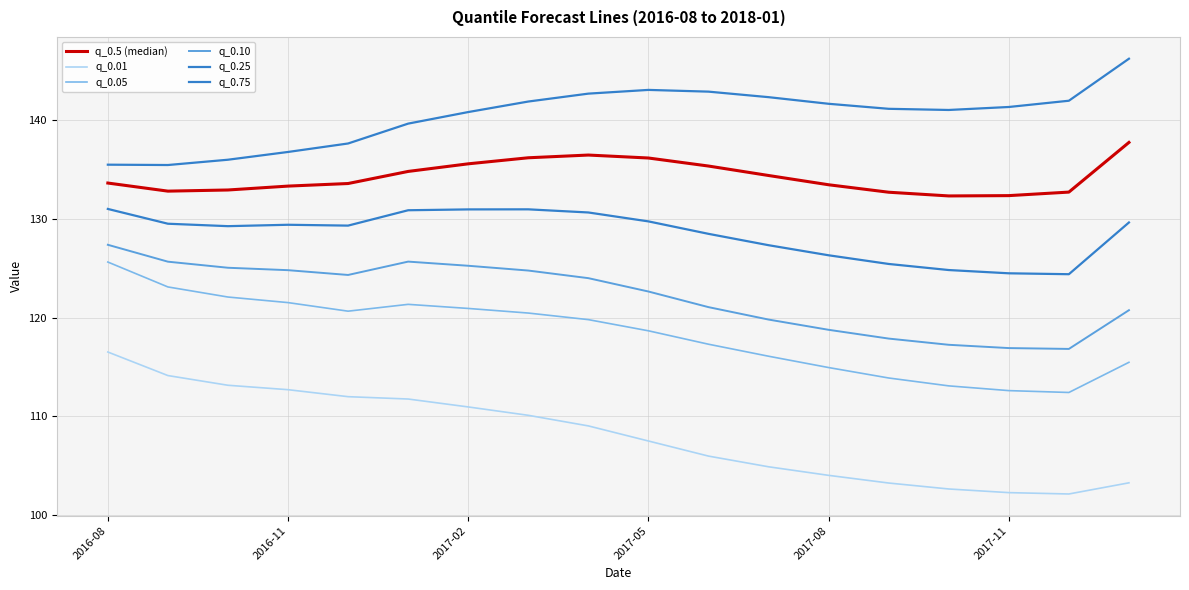

How many interior local peaks does the q_0.75 series have?

1